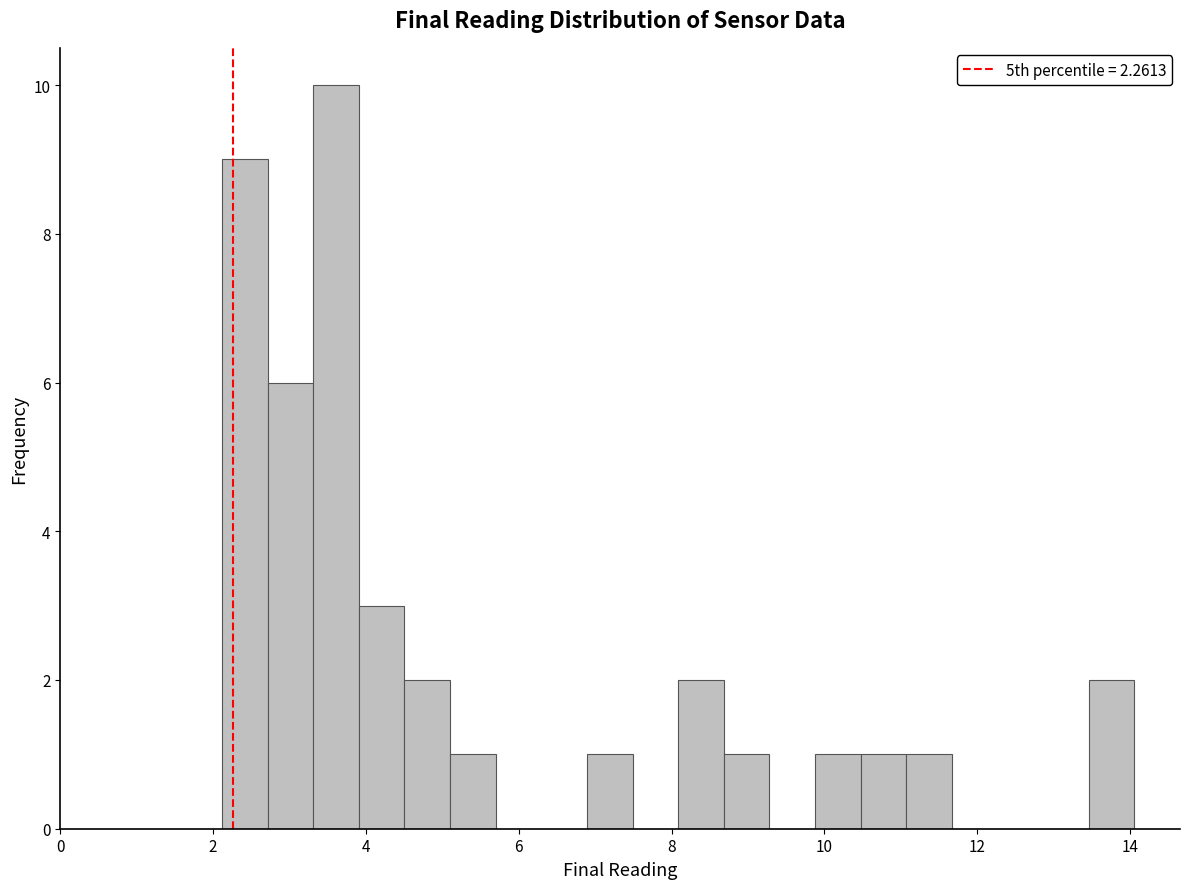

Around what value on the x-axis is the tallest bar? Give the approximate position of its centre, as read against the axis.

3.6